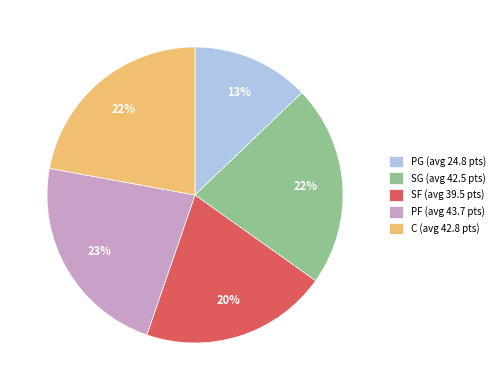

The SF slice represents 20% of the pie. True or false?

True